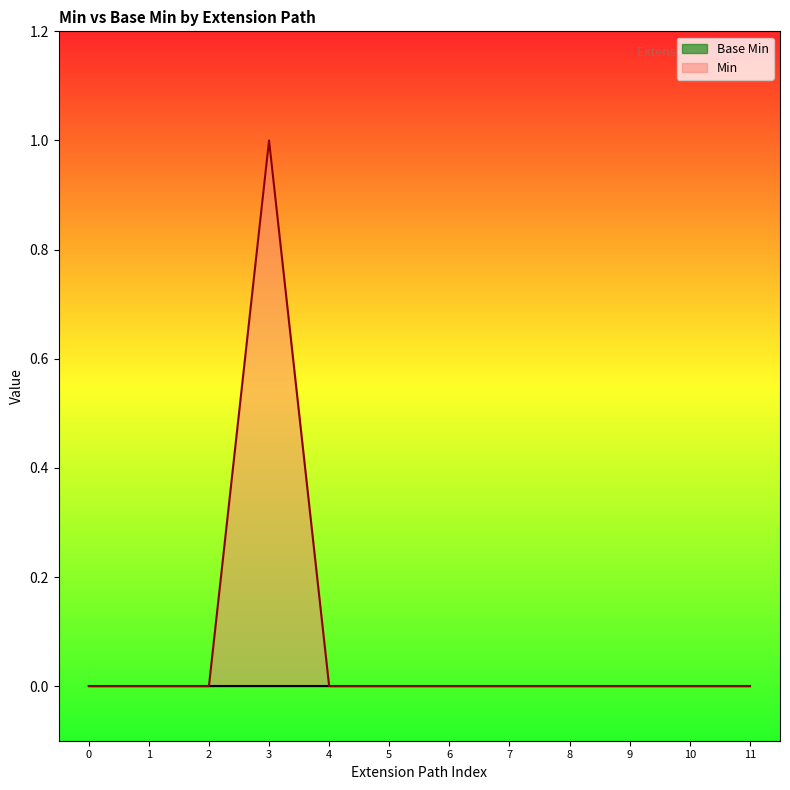

Which series has the widest spread of values?

Min